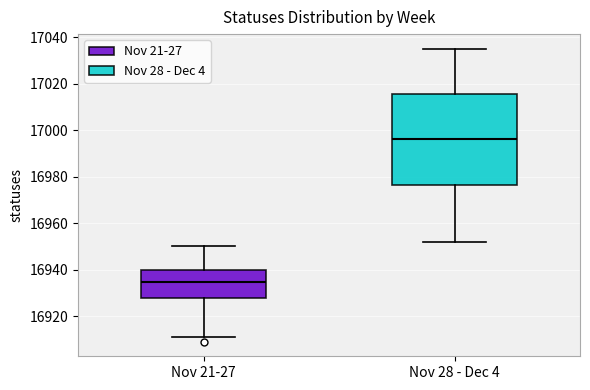

Which box has the lowest median line?

Nov 21-27